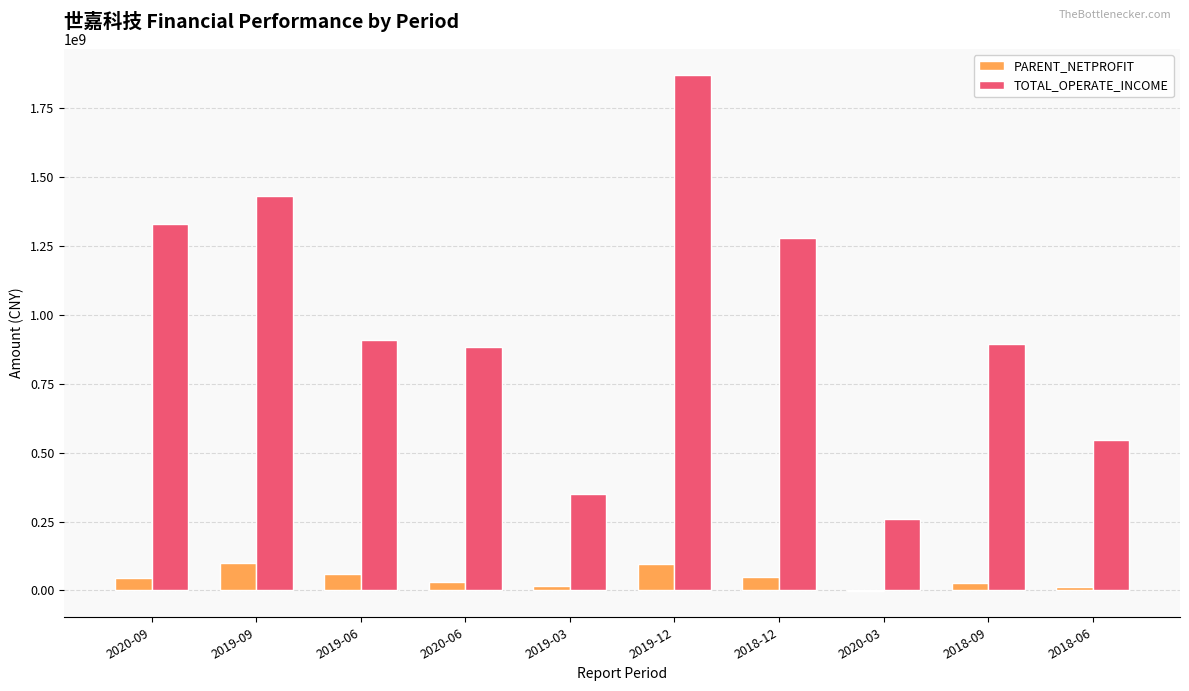

The value of TOTAL_OPERATE_INCOME at 2018-09 is 613420430.5. True or false?

False